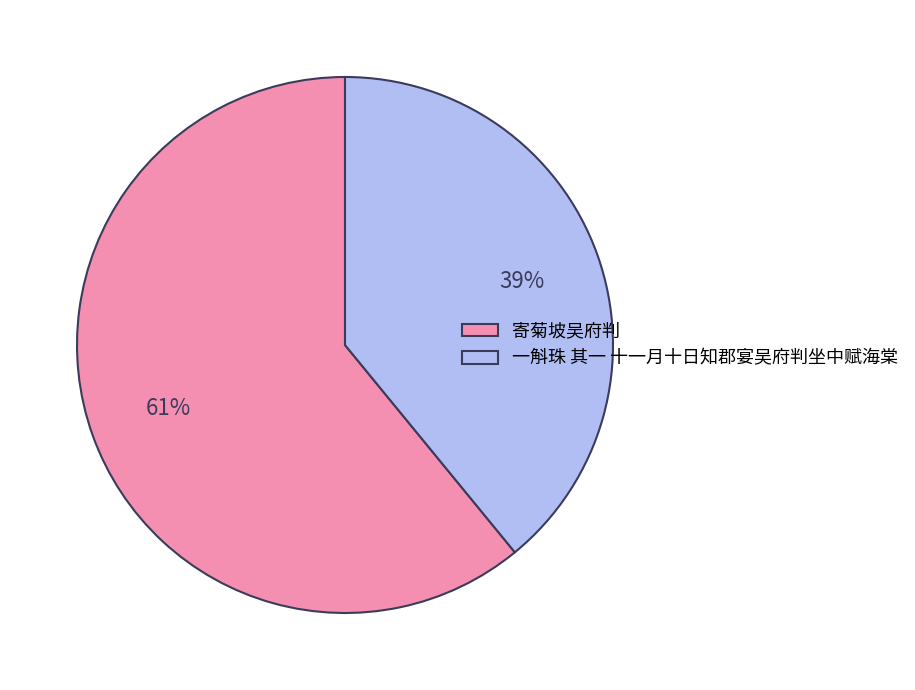

What percentage is the 寄菊坡吴府判 slice, to the nearest percent?

61%